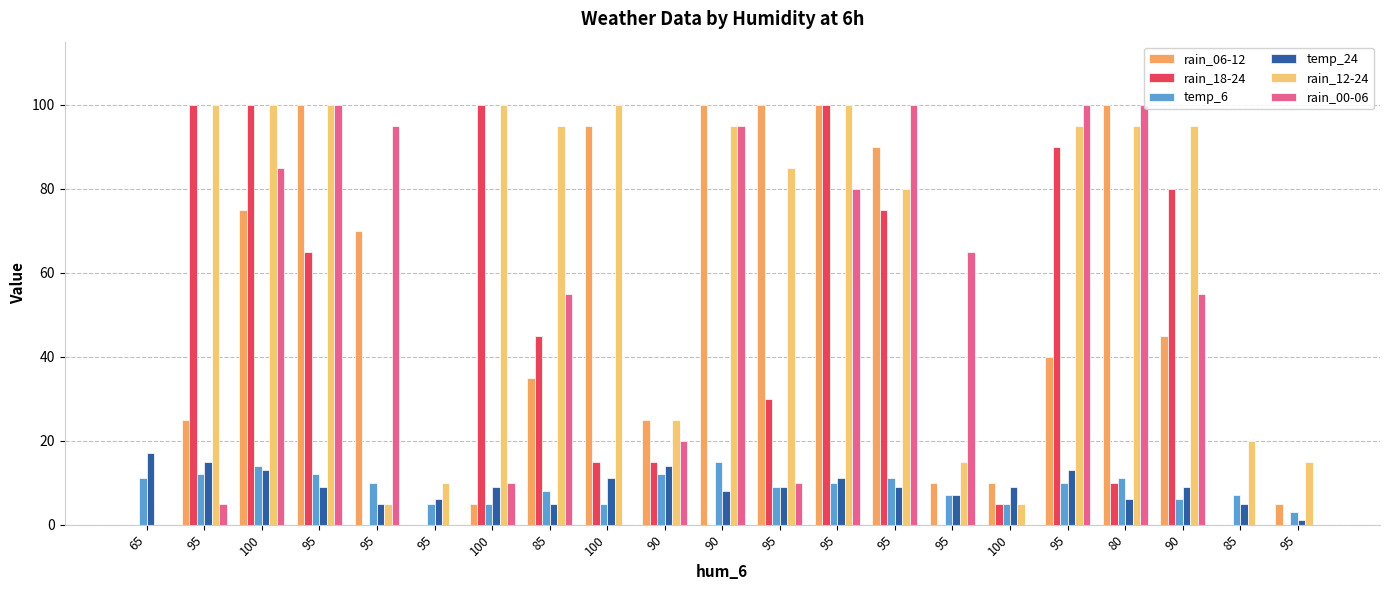

Reading left to right, what are all the values shown in this chart?

rain_06-12: 65=0	95=25	100=75	95=100	95=70	95=0	100=5	85=35	100=95	90=25	90=100	95=100	95=100	95=90	95=10	100=10	95=40	80=100	90=45	85=0	95=5
rain_18-24: 65=0	95=100	100=100	95=65	95=0	95=0	100=100	85=45	100=15	90=15	90=0	95=30	95=100	95=75	95=0	100=5	95=90	80=10	90=80	85=0	95=0
temp_6: 65=11	95=12	100=14	95=12	95=10	95=5	100=5	85=8	100=5	90=12	90=15	95=9	95=10	95=11	95=7	100=5	95=10	80=11	90=6	85=7	95=3
temp_24: 65=17	95=15	100=13	95=9	95=5	95=6	100=9	85=5	100=11	90=14	90=8	95=9	95=11	95=9	95=7	100=9	95=13	80=6	90=9	85=5	95=1
rain_12-24: 65=0	95=100	100=100	95=100	95=5	95=10	100=100	85=95	100=100	90=25	90=95	95=85	95=100	95=80	95=15	100=5	95=95	80=95	90=95	85=20	95=15
rain_00-06: 65=0	95=5	100=85	95=100	95=95	95=0	100=10	85=55	100=0	90=20	90=95	95=10	95=80	95=100	95=65	100=0	95=100	80=100	90=55	85=0	95=0